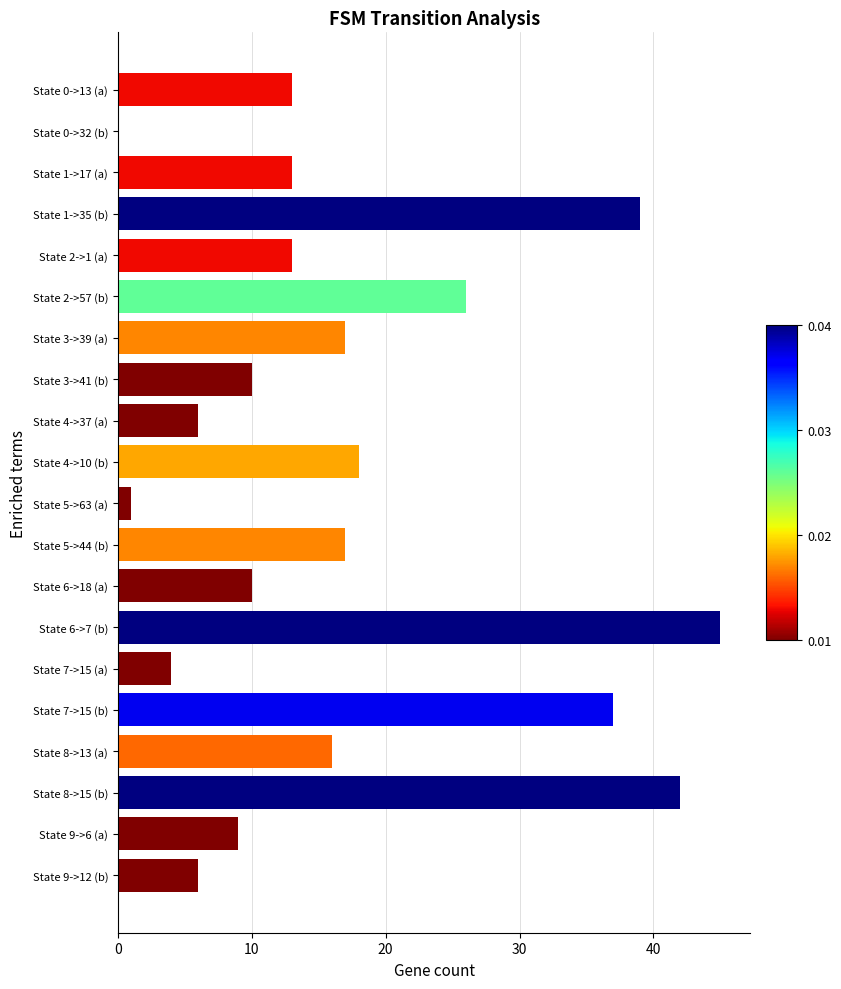

Reading top to bottom, extract all data points from this chart.

State 0->13 (a)=13	State 0->32 (b)=0	State 1->17 (a)=13	State 1->35 (b)=39	State 2->1 (a)=13	State 2->57 (b)=26	State 3->39 (a)=17	State 3->41 (b)=10	State 4->37 (a)=6	State 4->10 (b)=18	State 5->63 (a)=1	State 5->44 (b)=17	State 6->18 (a)=10	State 6->7 (b)=45	State 7->15 (a)=4	State 7->15 (b)=37	State 8->13 (a)=16	State 8->15 (b)=42	State 9->6 (a)=9	State 9->12 (b)=6